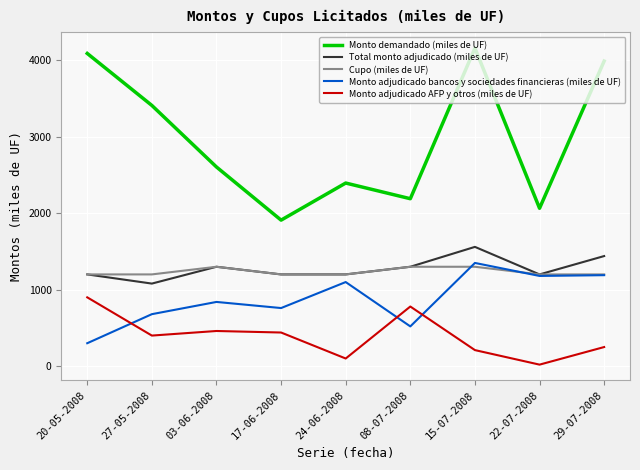

What are all the series names shown in the legend?

Monto demandado (miles de UF), Total monto adjudicado (miles de UF), Cupo (miles de UF), Monto adjudicado bancos y sociedades financieras (miles de UF), Monto adjudicado AFP y otros (miles de UF)